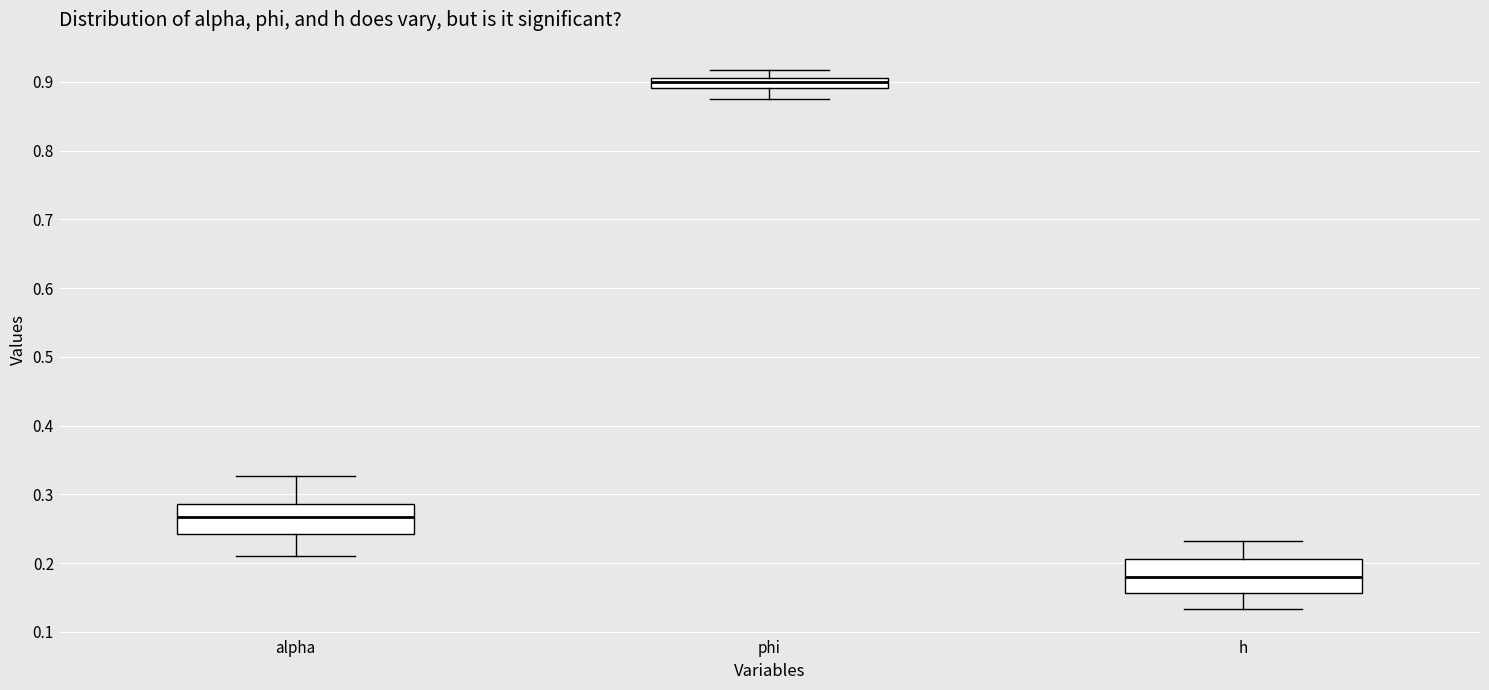

Where is the lower edge of the box for alpha on the y-axis? The values are not printed on the chart, so give them approximately, as read against the axis.

0.24